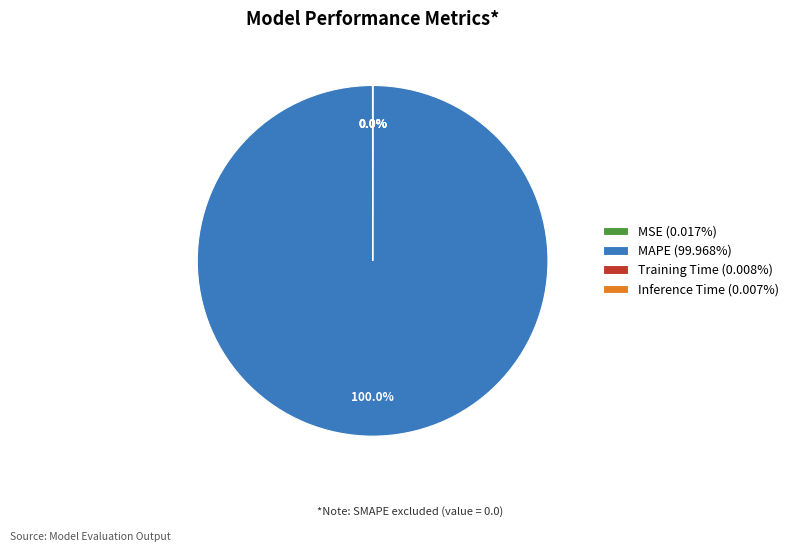

Does any single category account for the majority?

Yes